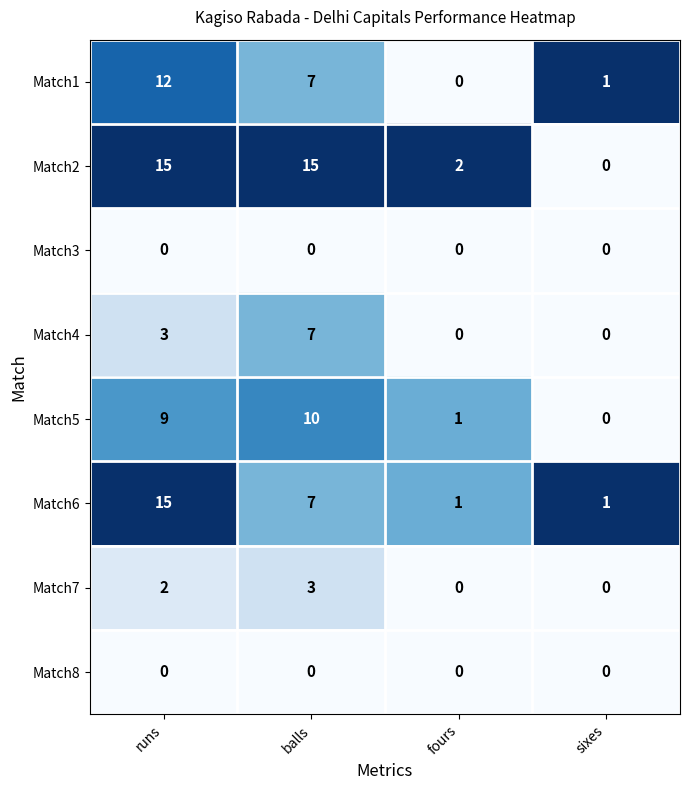

Which series changed the most between runs and sixes?

Match2